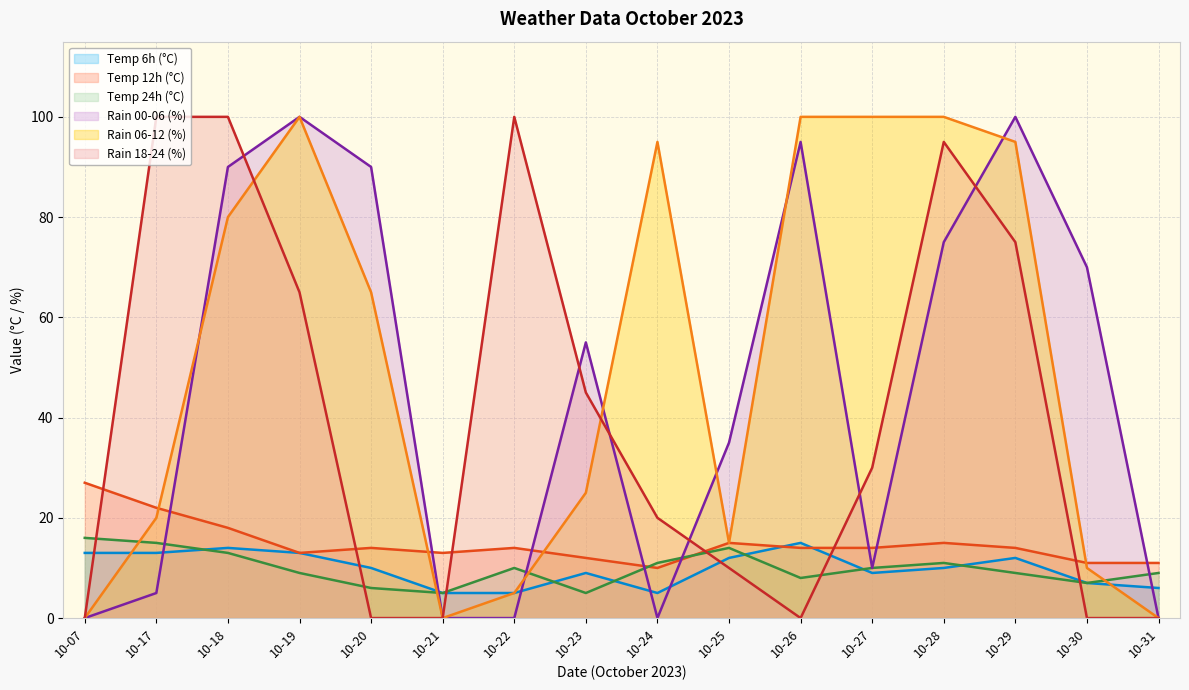

Reading right to left, what are all the values shown in this chart?

temp_6: 6	7	12	10	9	15	12	5	9	5	5	10	13	14	13	13
temp_12: 11	11	14	15	14	14	15	10	12	14	13	14	13	18	22	27
temp_24: 9	7	9	11	10	8	14	11	5	10	5	6	9	13	15	16
rain_00-06: 0	70	100	75	10	95	35	0	55	0	0	90	100	90	5	0
rain_06-12: 0	10	95	100	100	100	15	95	25	5	0	65	100	80	20	0
rain_18-24: 0	0	75	95	30	0	10	20	45	100	0	0	65	100	100	0